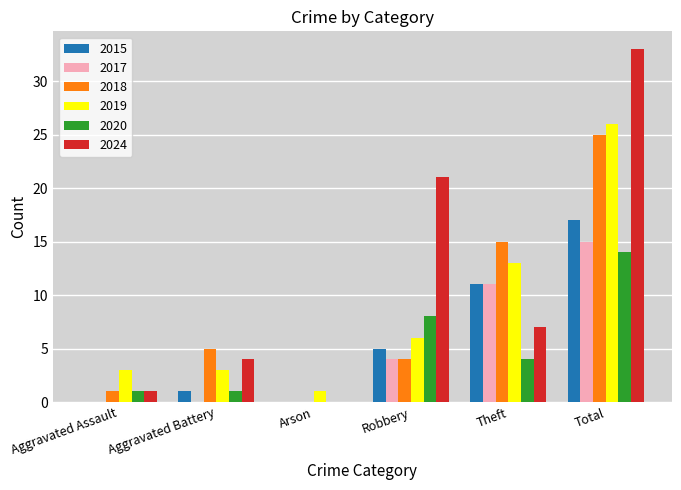

Which series has the largest range (max minus min)?

2024